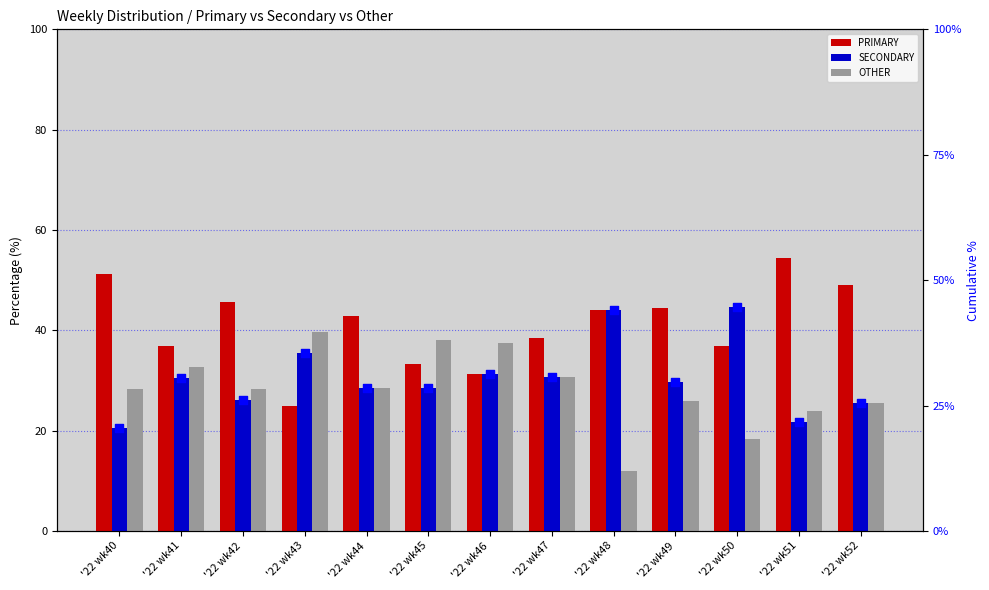

Which series contains the highest Y value?

PRIMARY